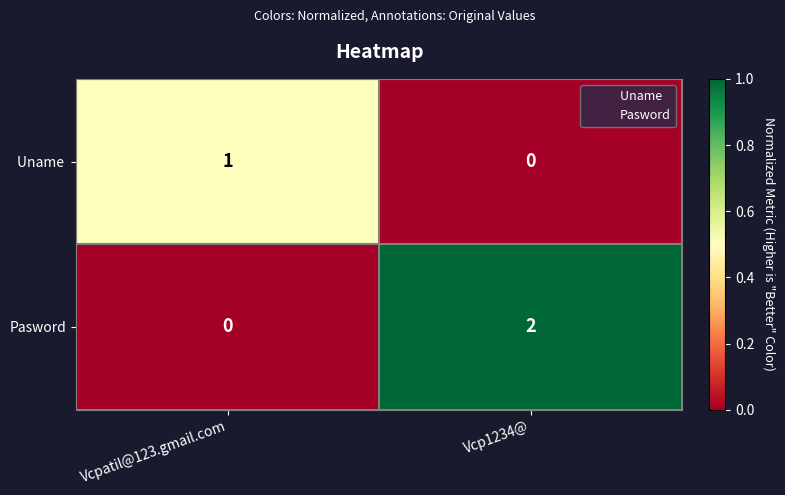

Rank the categories by Pasword value from highest to lowest.

Vcp1234@, Vcpatil@123.gmail.com